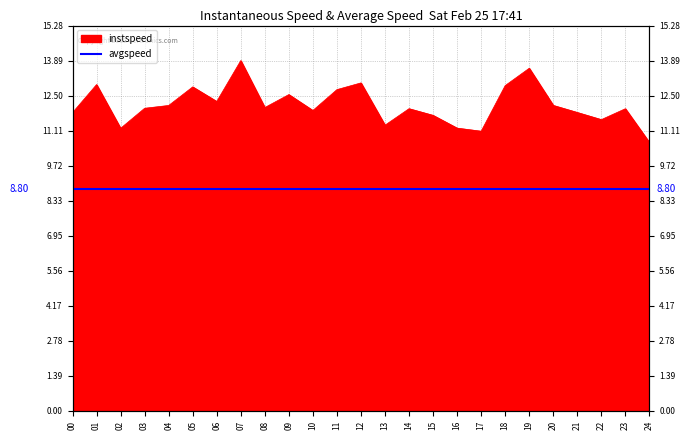

How many lines are shown in the chart?

1